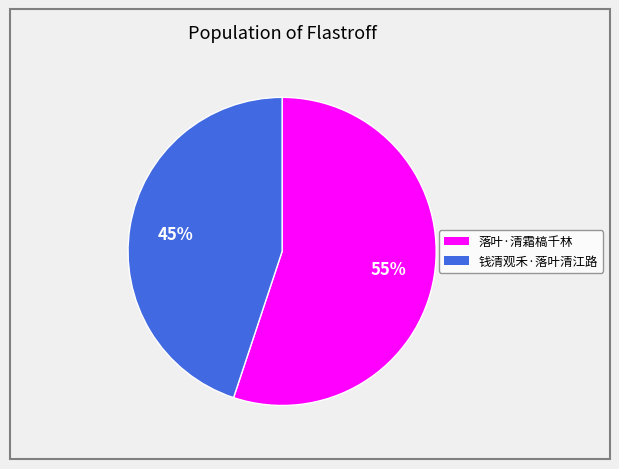

How many slices are in this pie chart?

2